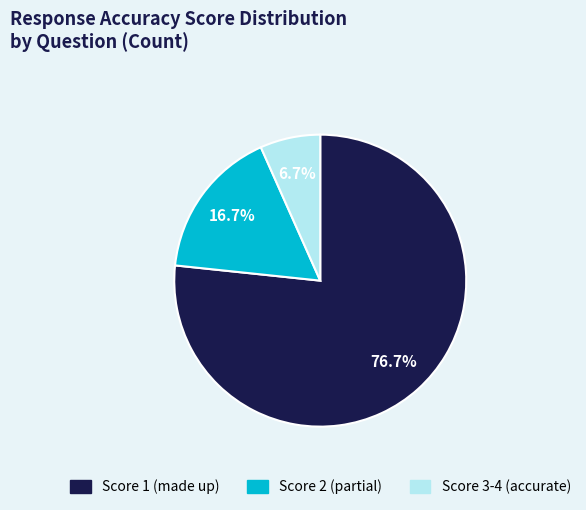

Is there a majority slice in this chart?

Yes